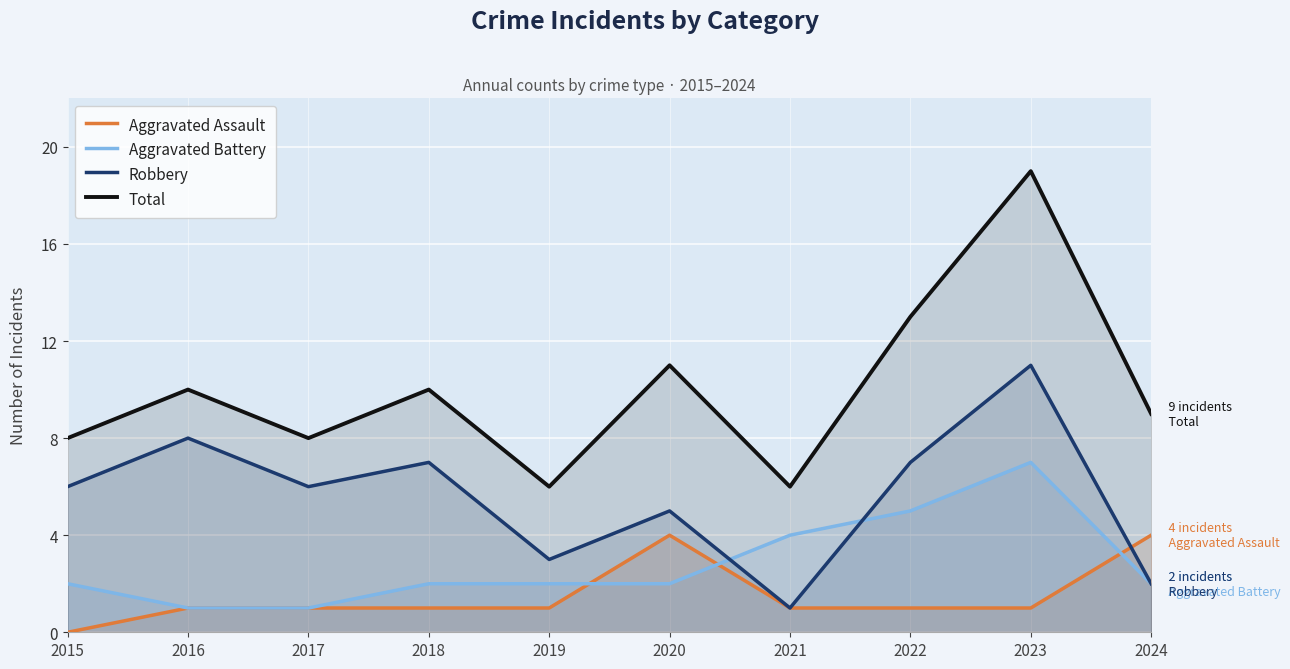

At which category is the sum across all series the highest?

2023